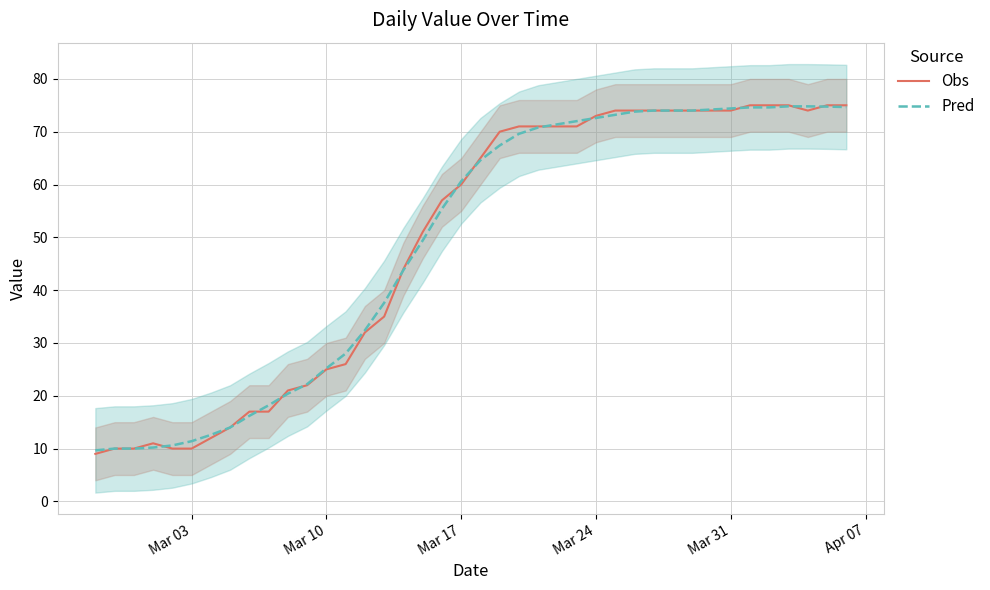

What is the sum of all Obs values?

1952.0